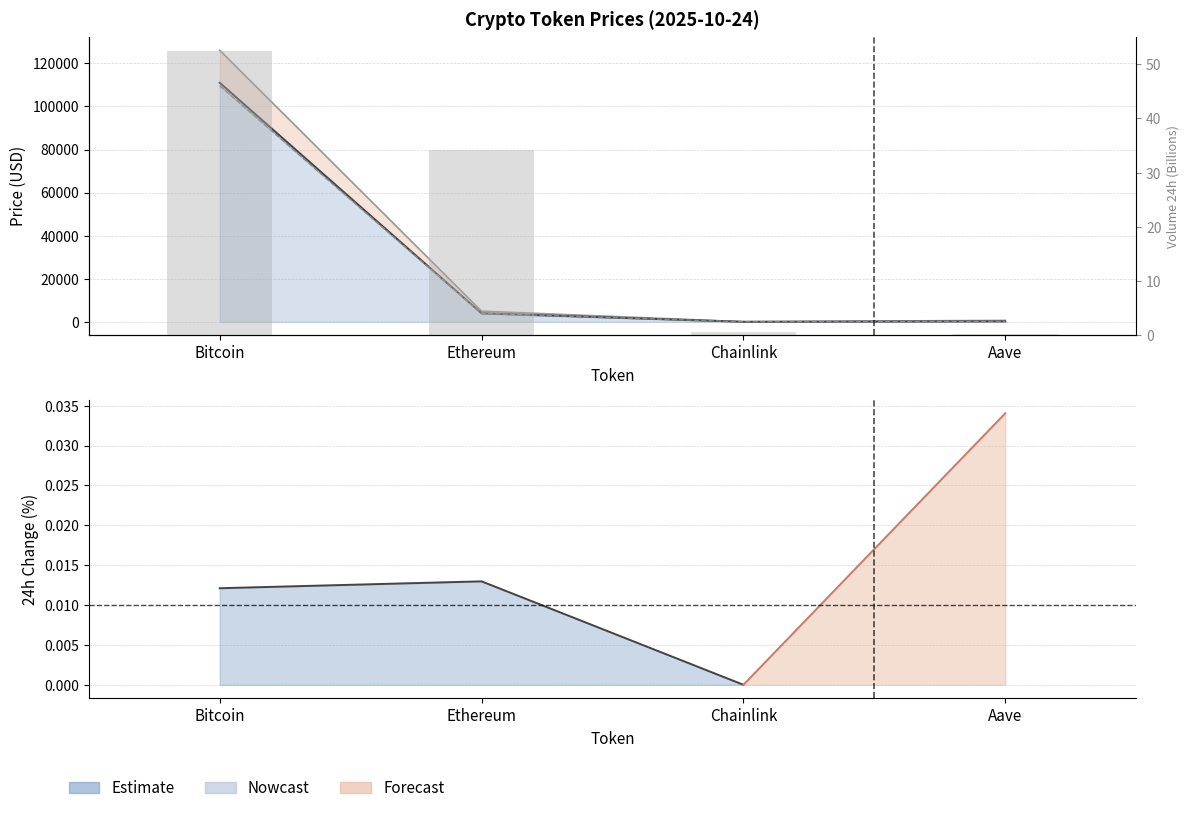

Reading right to left, list all the values displayed in this chart.

0.3	0.7	34.2	52.4